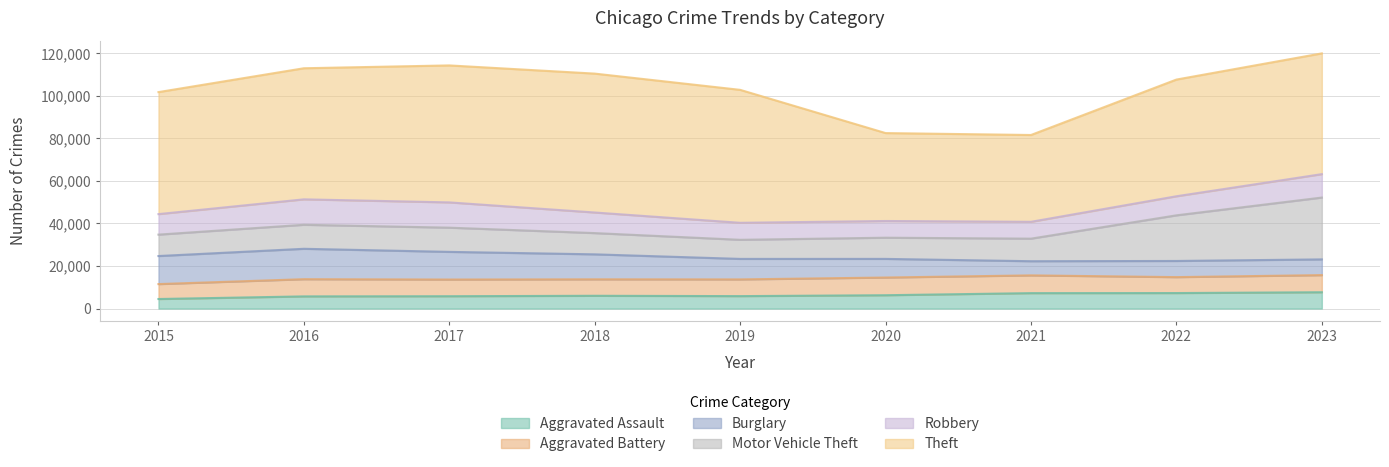

Is the value of Robbery at 2015 greater than the value of Motor Vehicle Theft at 2016?

No